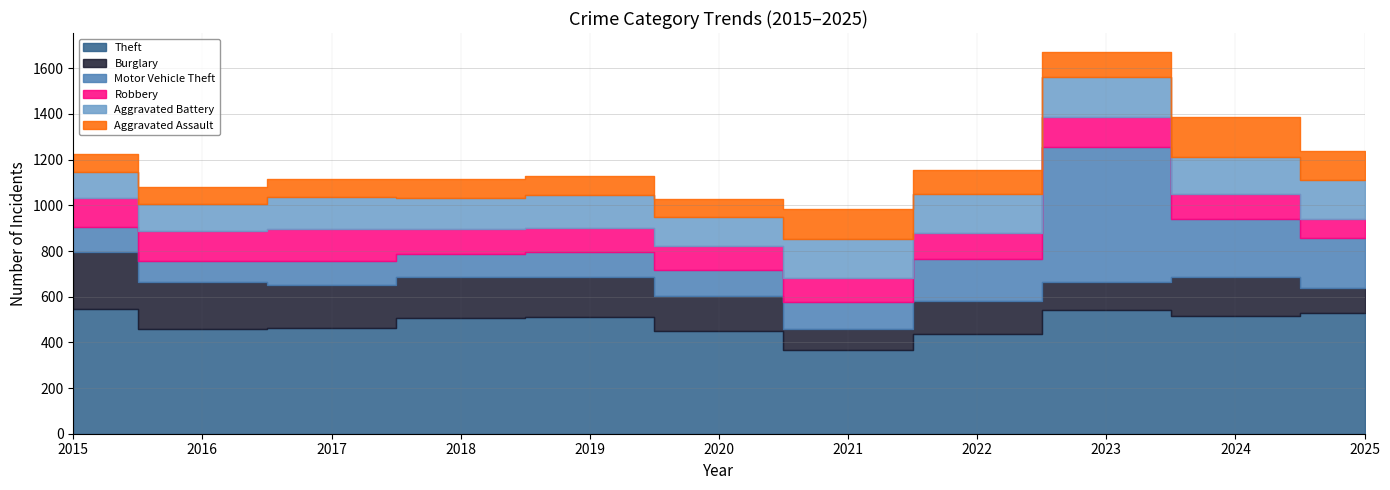

In Robbery, how many points are lower than both neighbors (excluding endpoints)?

1